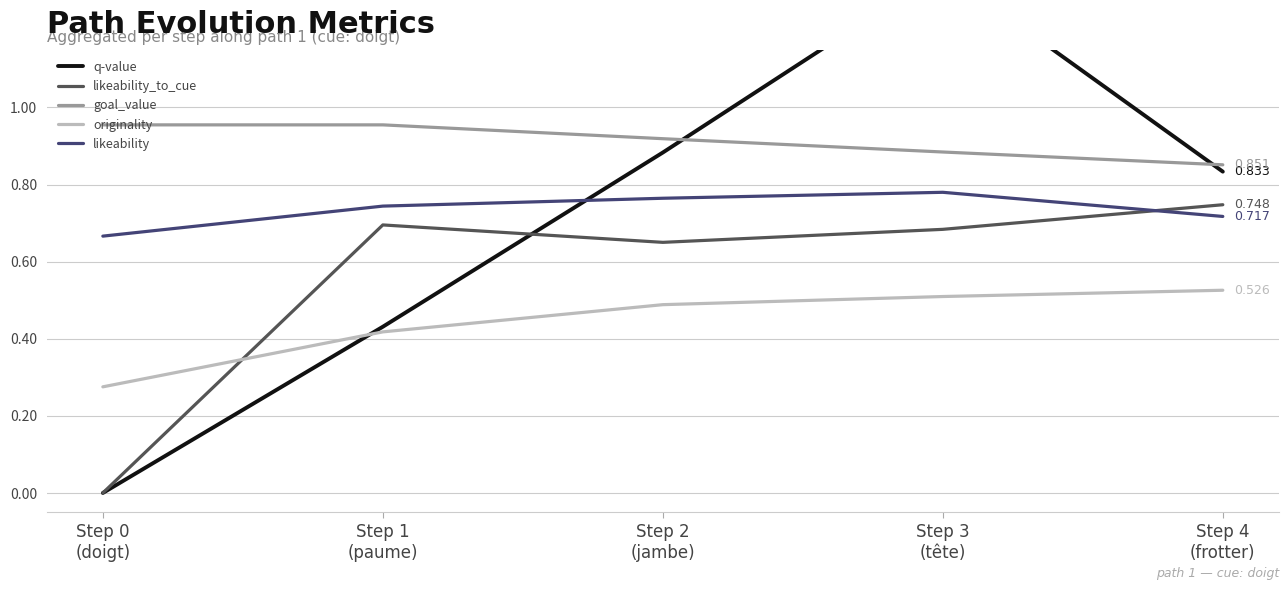

How many intersections are there between likeability_to_cue and likeability?

1